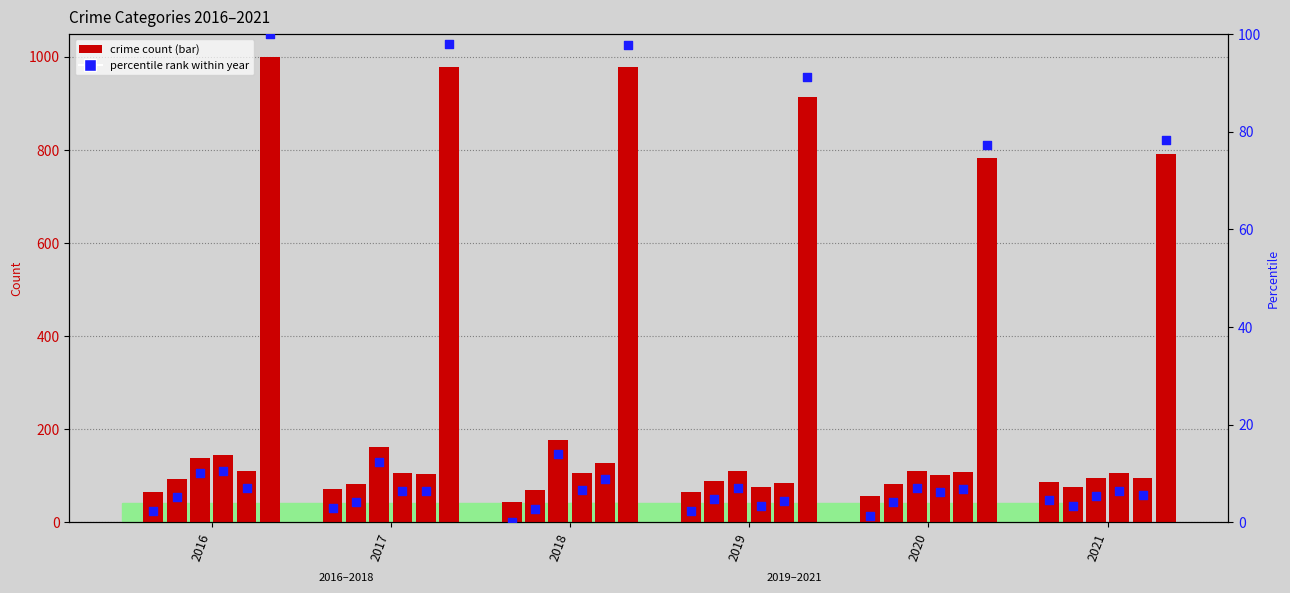

At how many categories does at least one series exceed 209?

6